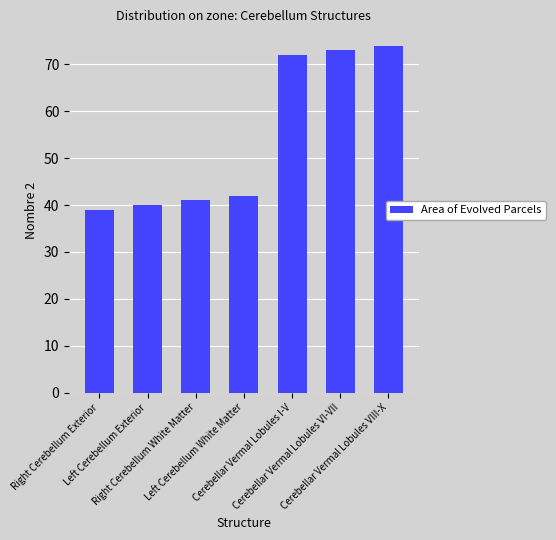

What is the ratio of the value at Right Cerebellum White Matter to the value at Cerebellar Vermal Lobules VI-VII?

0.6